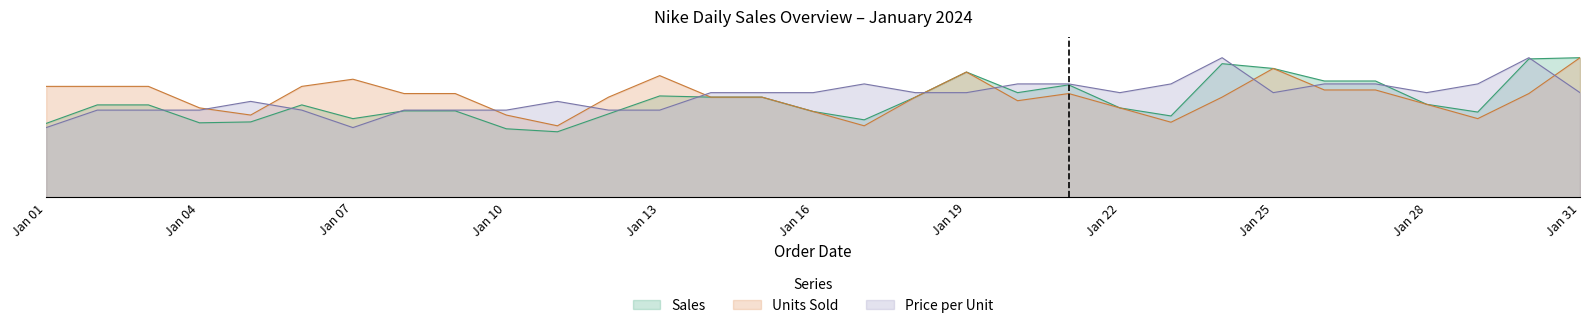

At 2024-01-17, list the series in order from largest to smallest.

Price per Unit, Sales, Units Sold